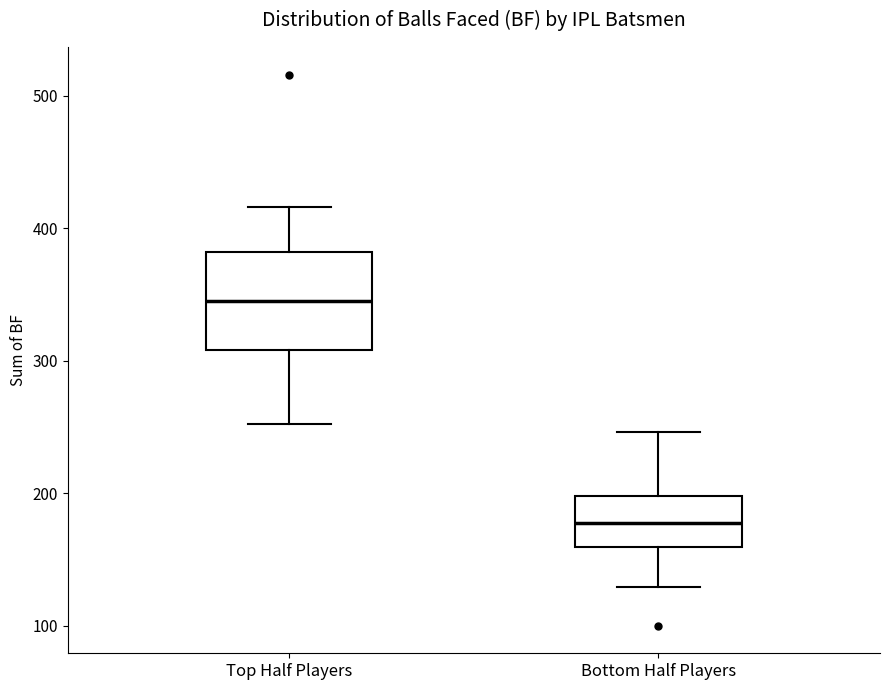

Where is the upper edge of the box for Bottom Half Players on the y-axis? The values are not printed on the chart, so give them approximately, as read against the axis.

200